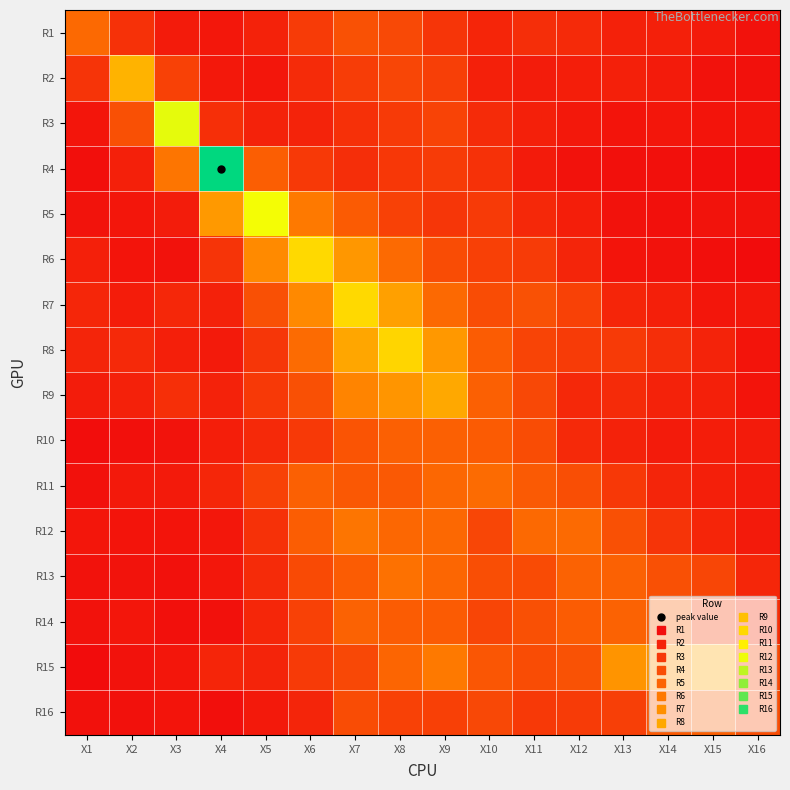

Between X10 and X7, which is larger?

X7